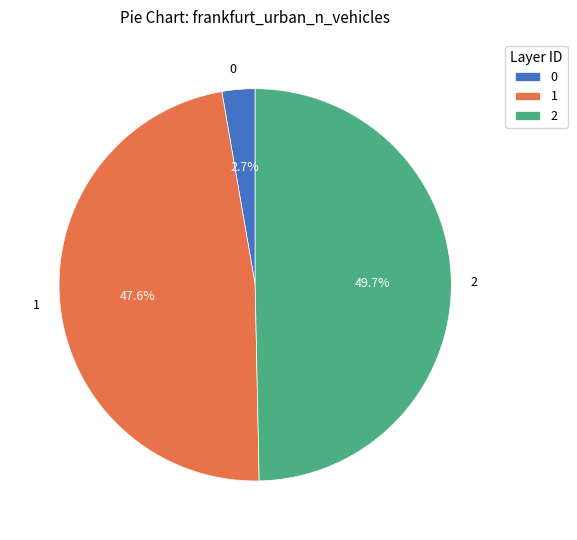

The 1 slice represents 48% of the pie. True or false?

True